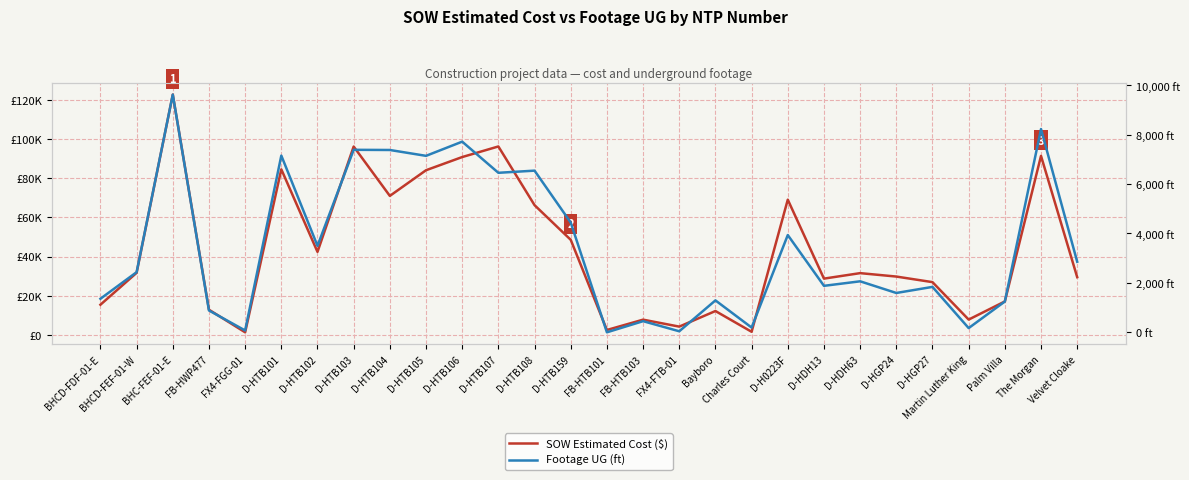

What is the lowest value of the SOW Estimated Cost ($) series?

1343.9